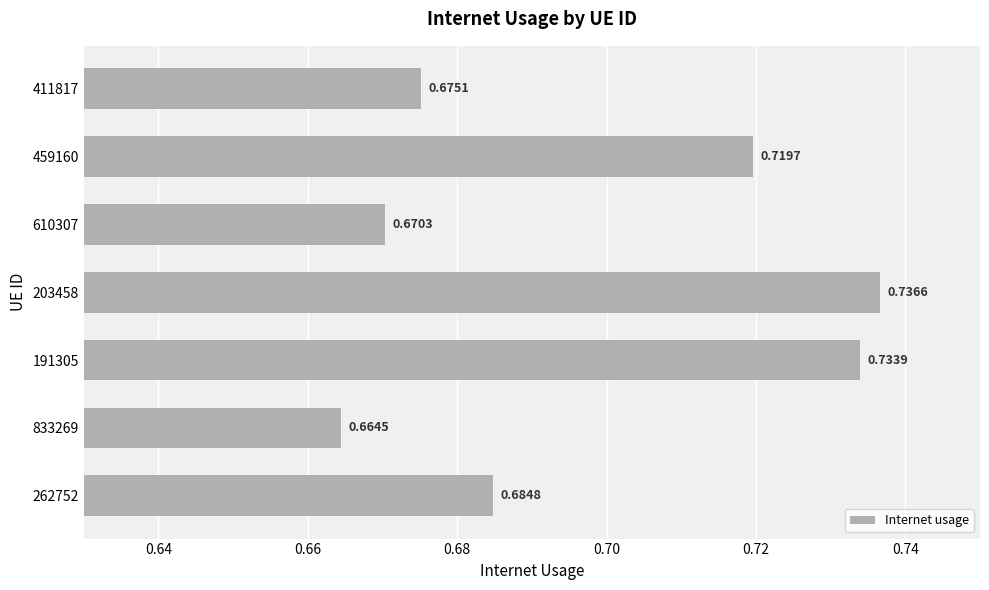

Rank the categories by value from highest to lowest.

203458, 191305, 459160, 262752, 411817, 610307, 833269